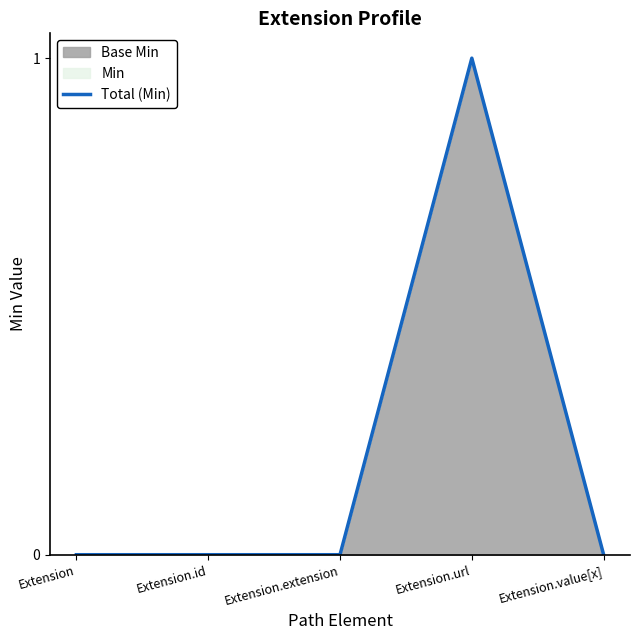

What is the change in value from Extension.extension to Extension.url?

+1